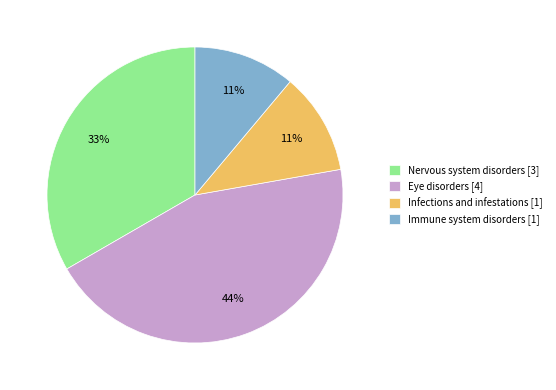

The Eye disorders slice represents 53% of the pie. True or false?

False